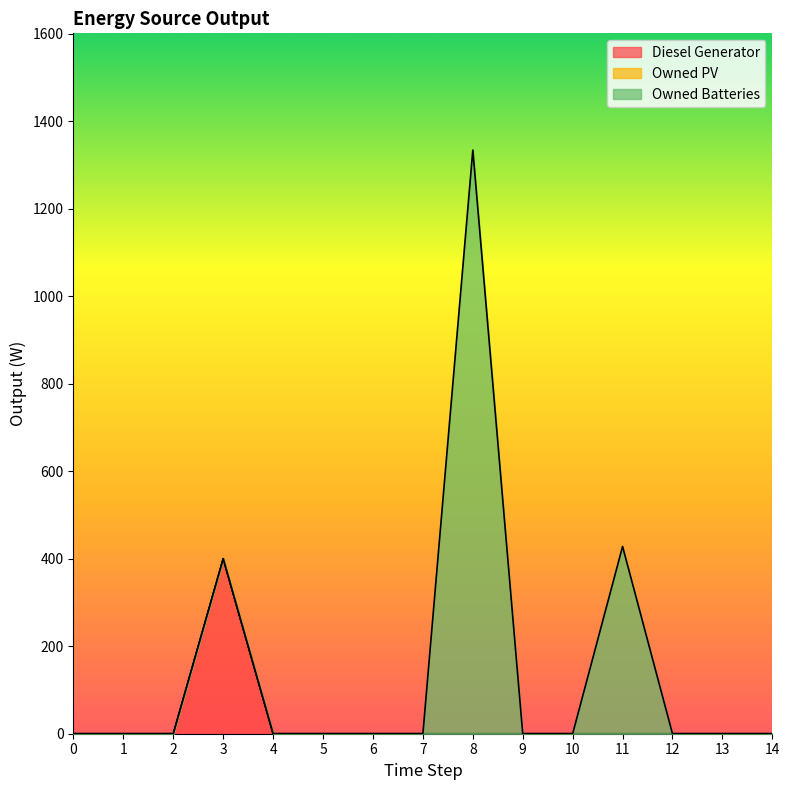

True or false: Diesel Generator and Owned Batteries intersect in this chart.

False